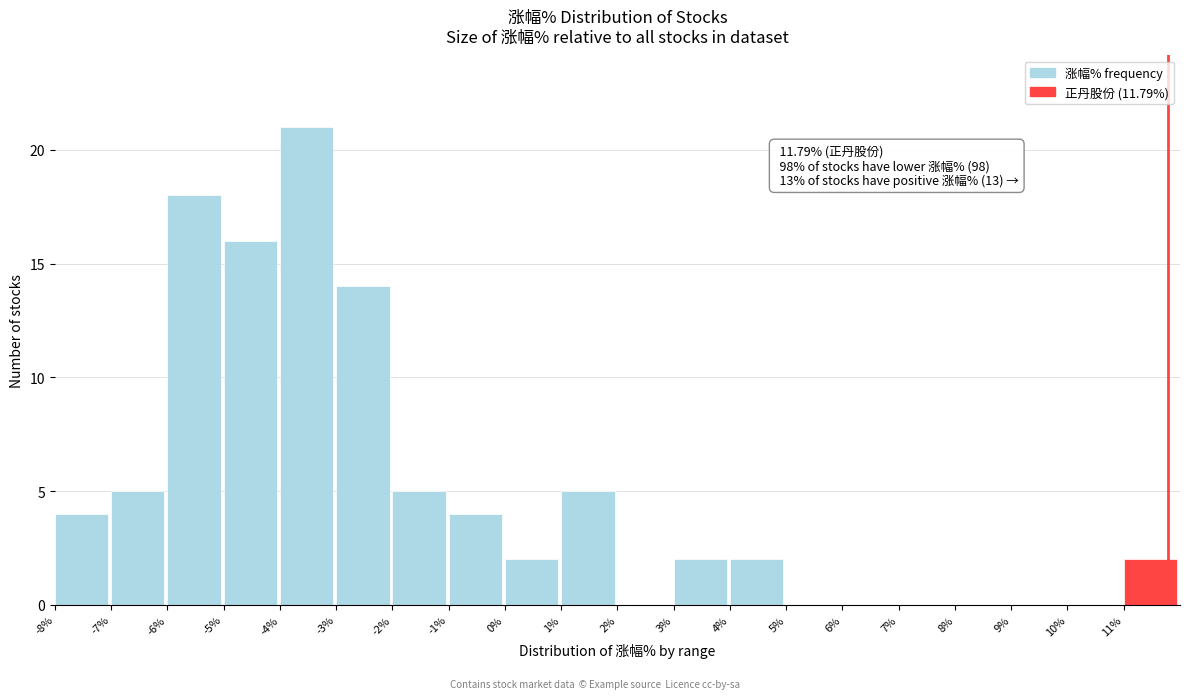

Over which range of the x-axis is the bar tallest?

-4 to -3